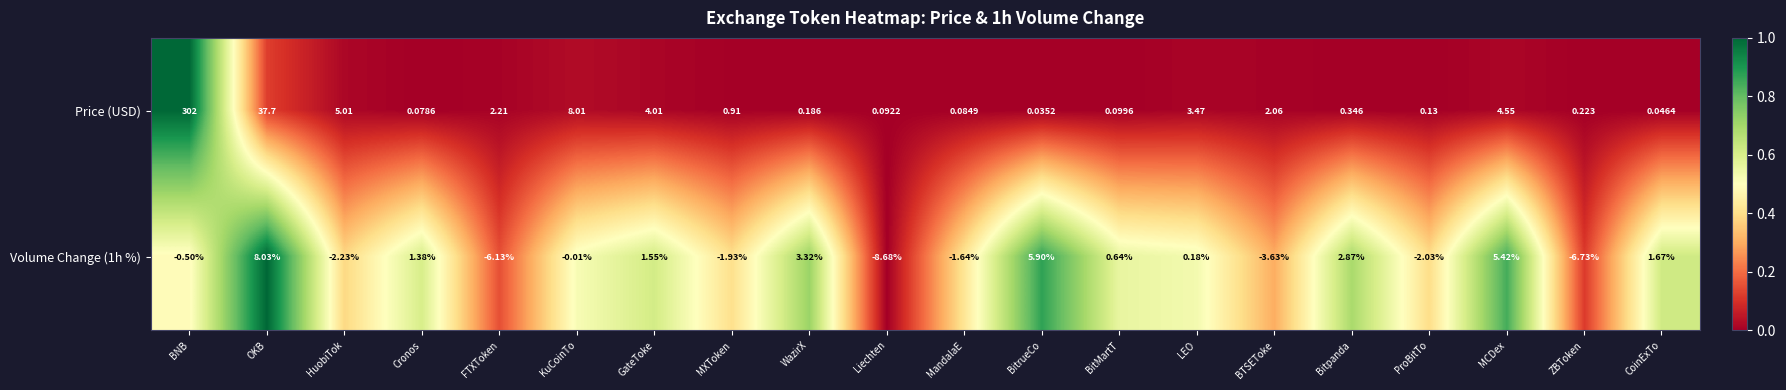

At which category is the sum across all series the highest?

BNB